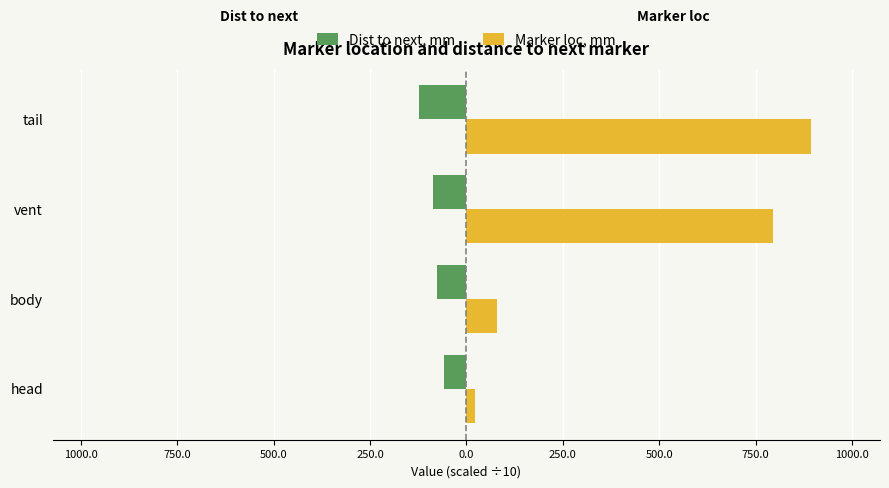

What are all the series names shown in the legend?

Dist to next, mm, Marker loc, mm